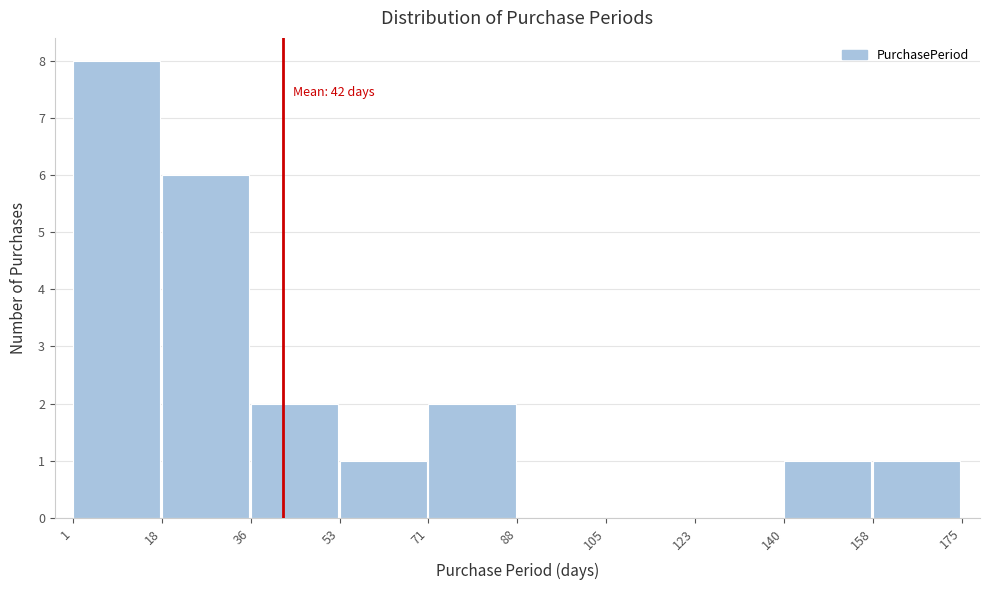

Over which range of the x-axis is the bar tallest?

1 to 18